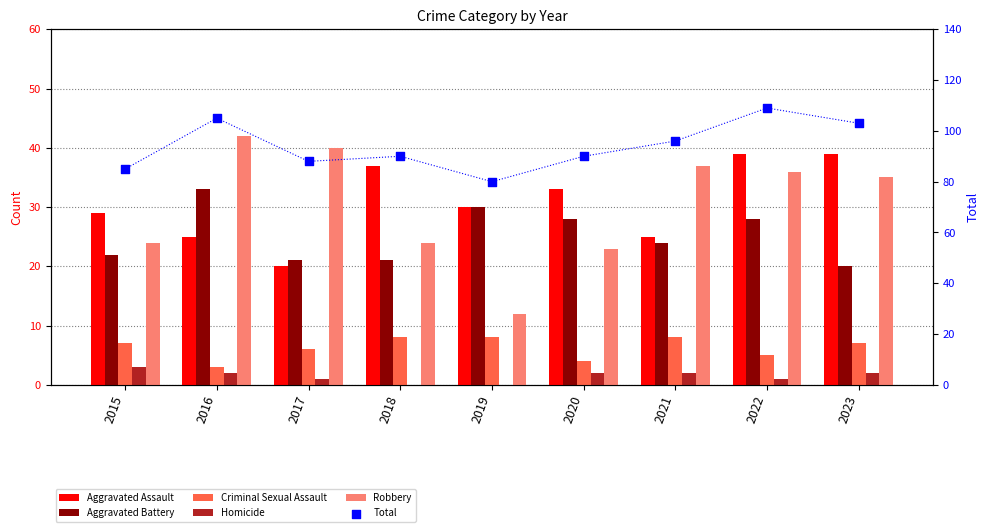

Is the value of Aggravated Assault at 2020 greater than the value of Criminal Sexual Assault at 2020?

Yes